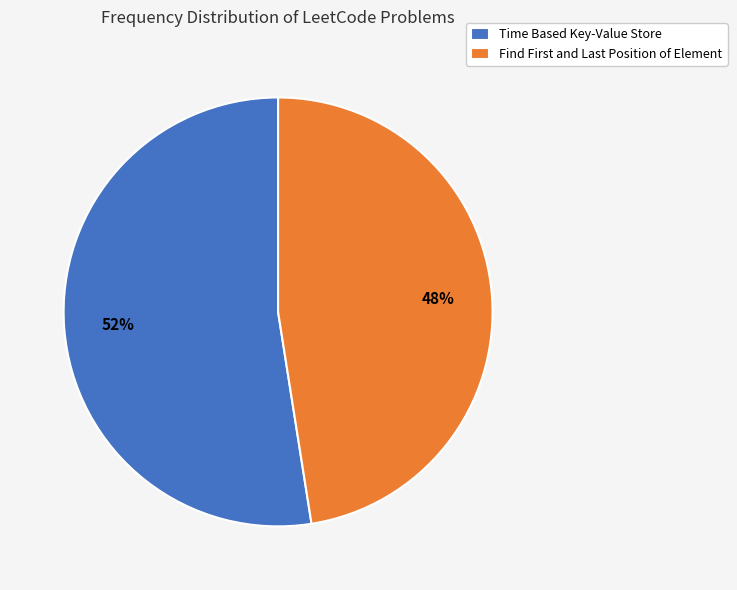

Rank the categories by value from lowest to highest.

Find First and Last Position of Element, Time Based Key-Value Store